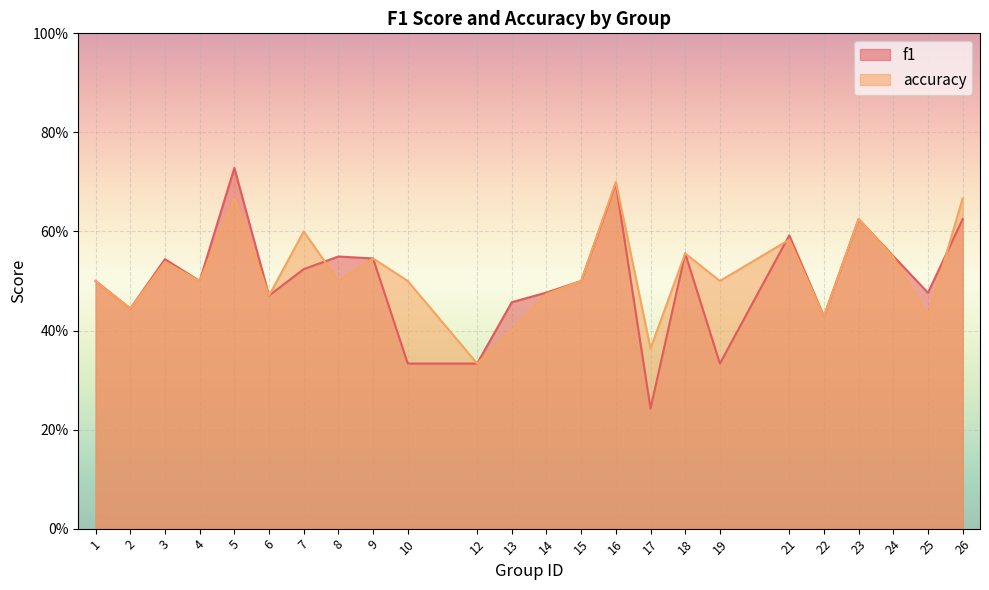

What are all the series names shown in the legend?

f1, accuracy